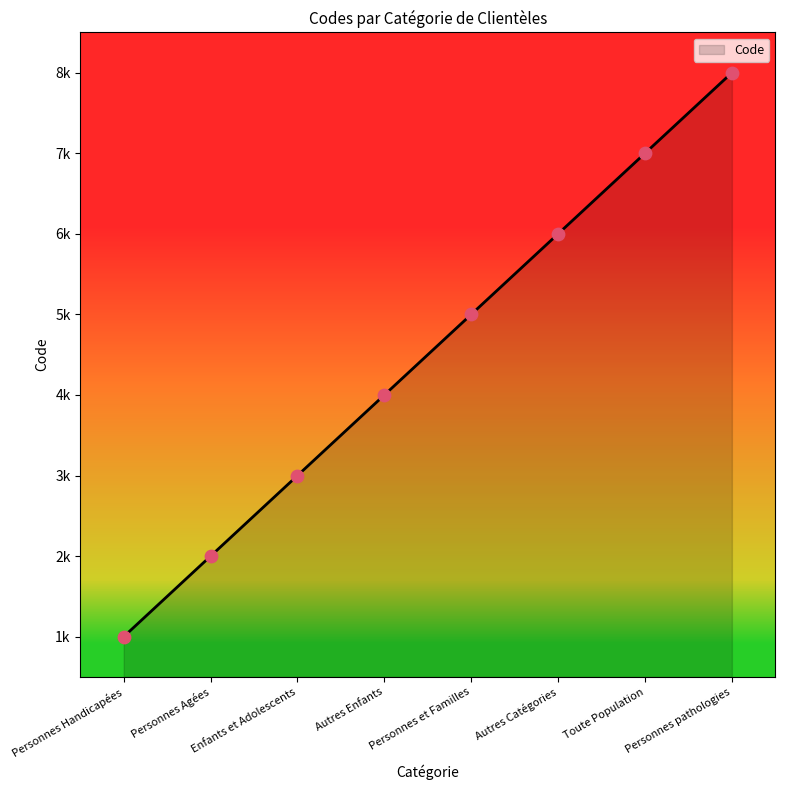

Approximately how many times larger is the value at Personnes et Familles compared to Autres Catégories?

0.8